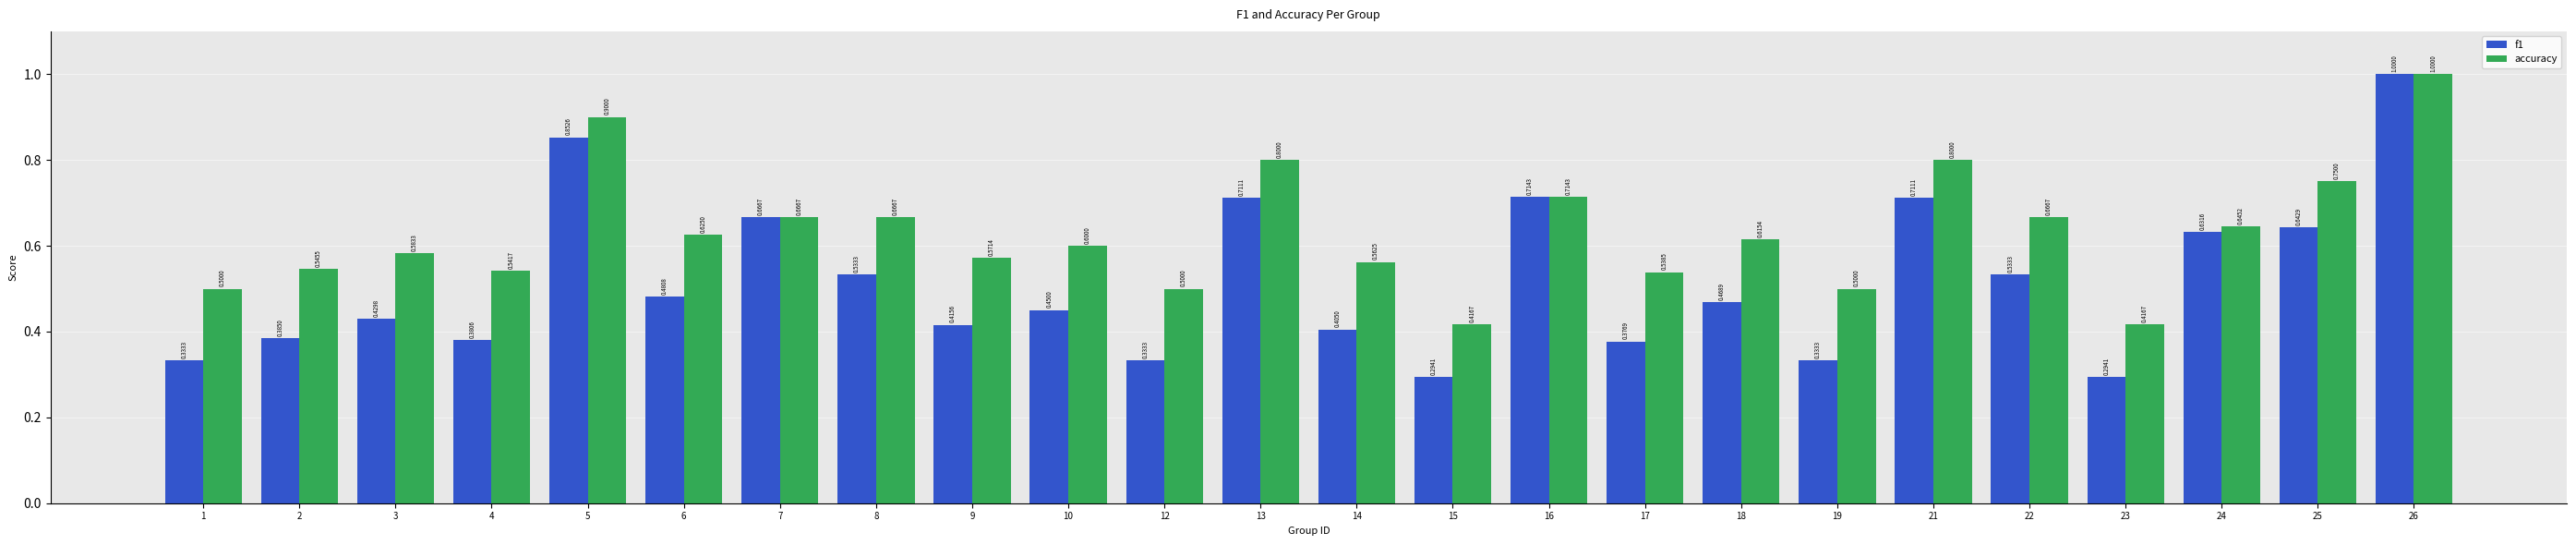

What is the difference between the f1 values at 12 and 18?

0.1